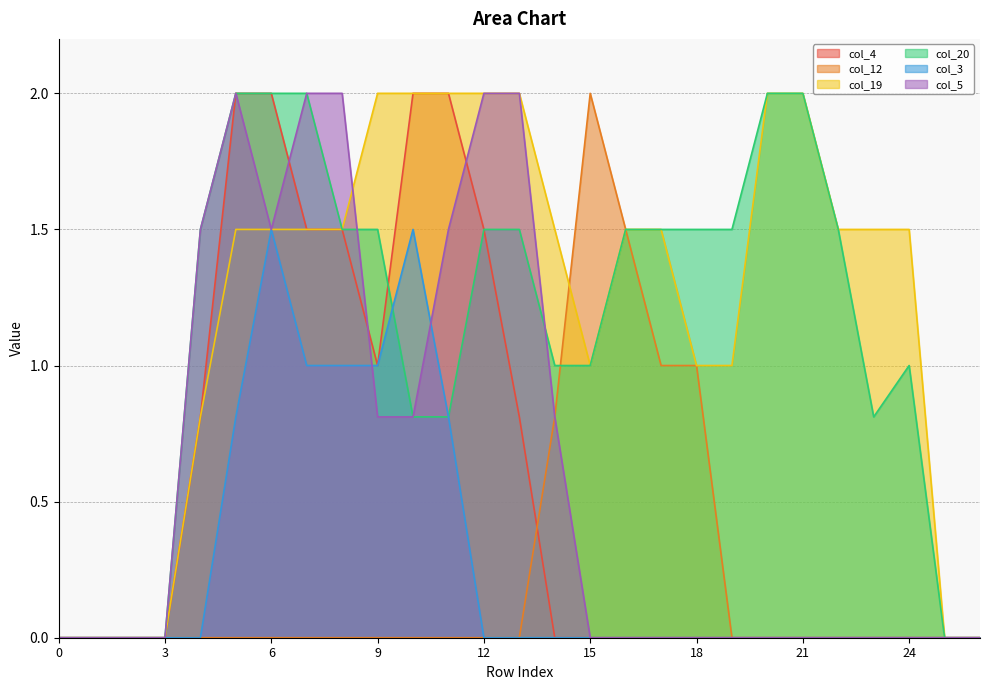

Where is the first local minimum for col_4?

9